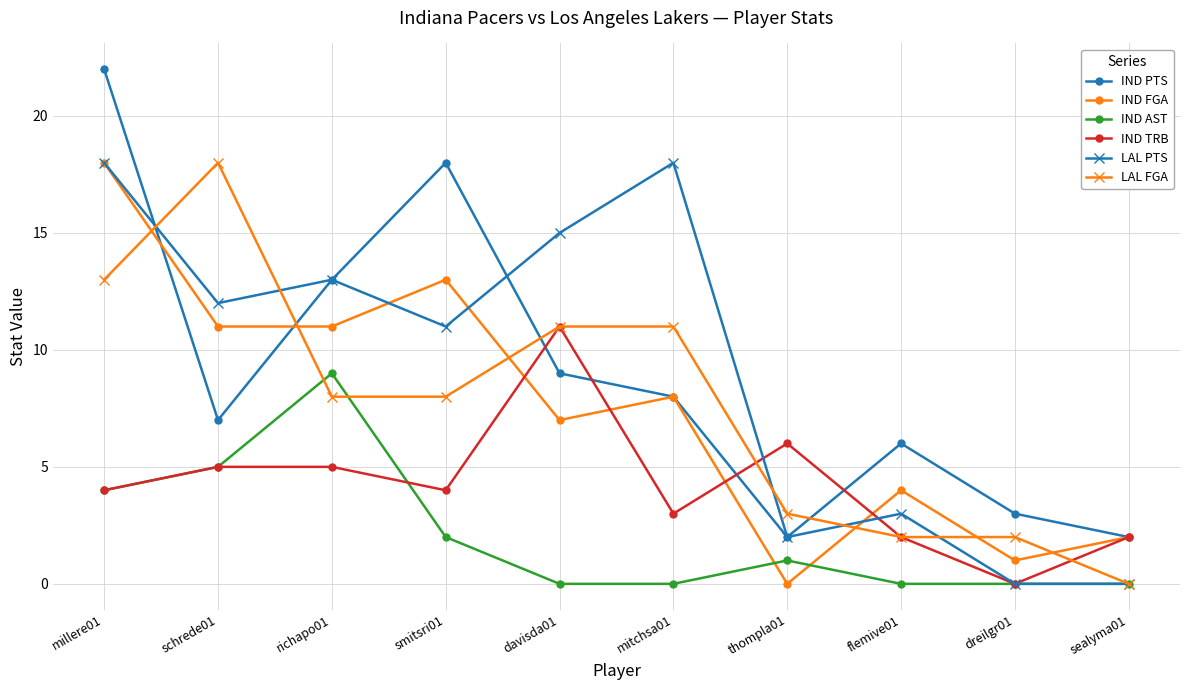

At which category does LAL PTS reach its first local peak?

richapo01